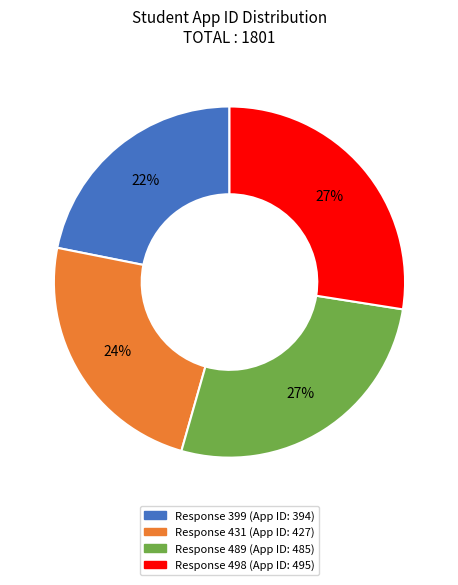

To the nearest percent, what is the average slice percentage?

25%